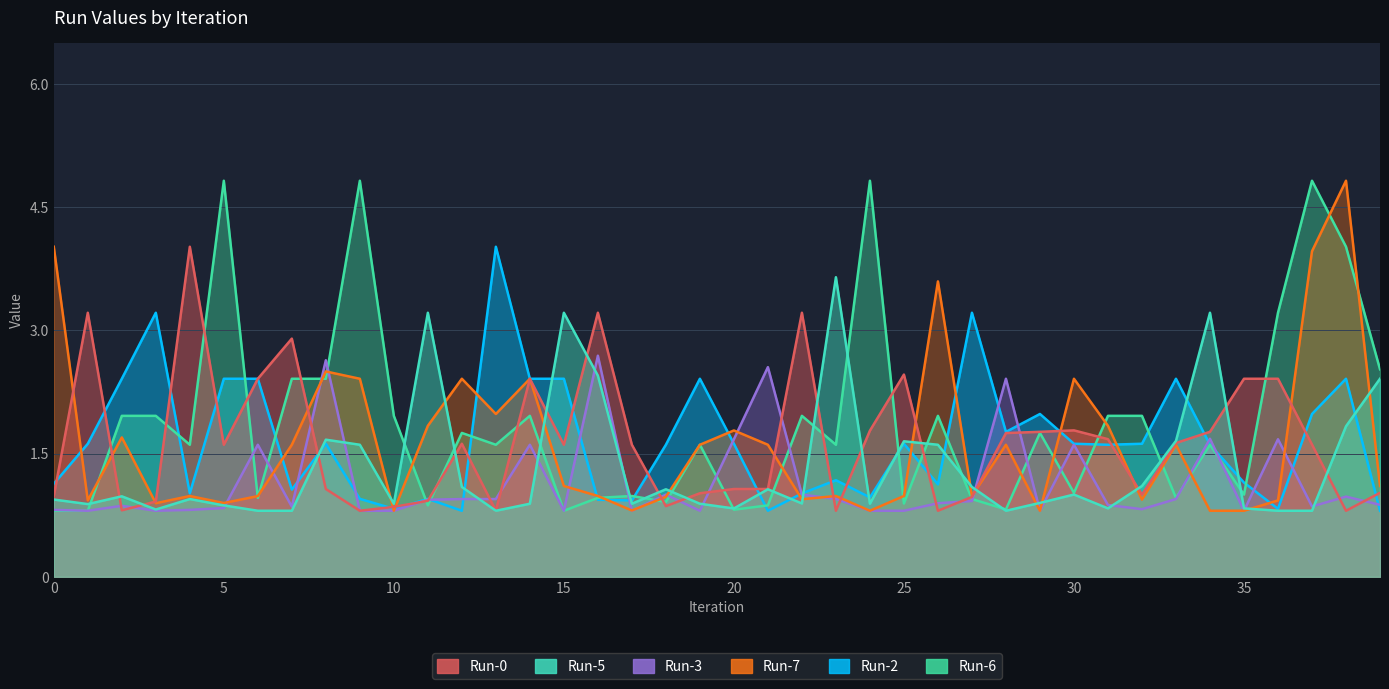

True or false: Run-2 has more than 0 points higher than both neighbors.

True